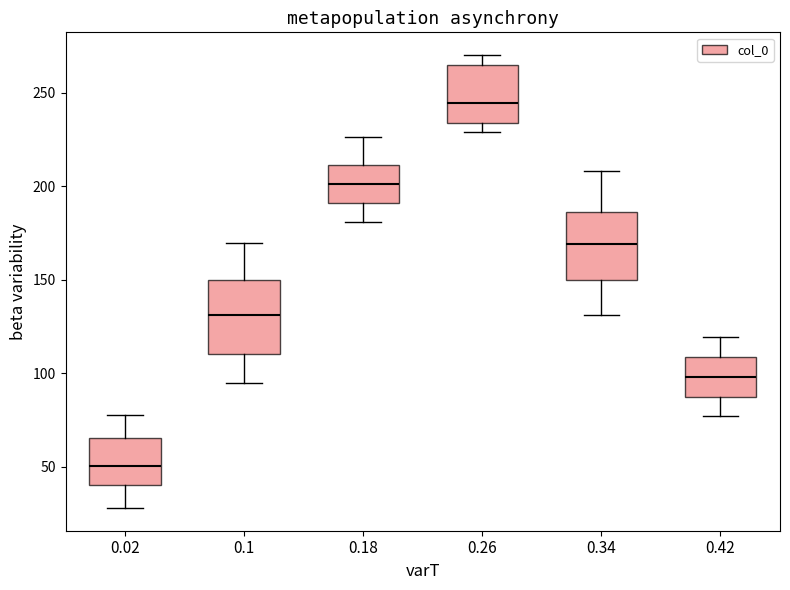

Which box has the highest median line?

0.26